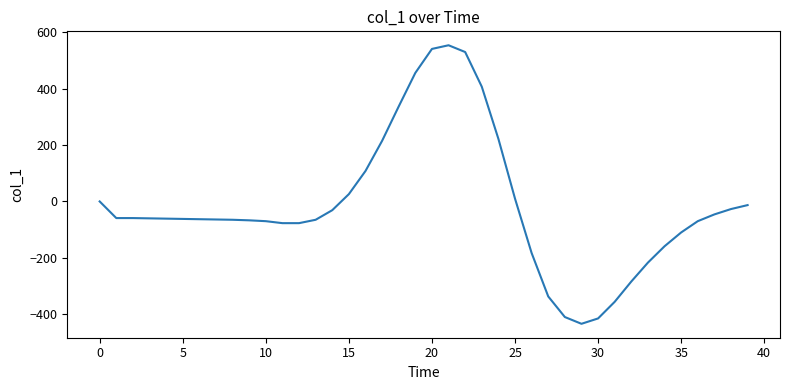

What is the smallest value displayed?

-434